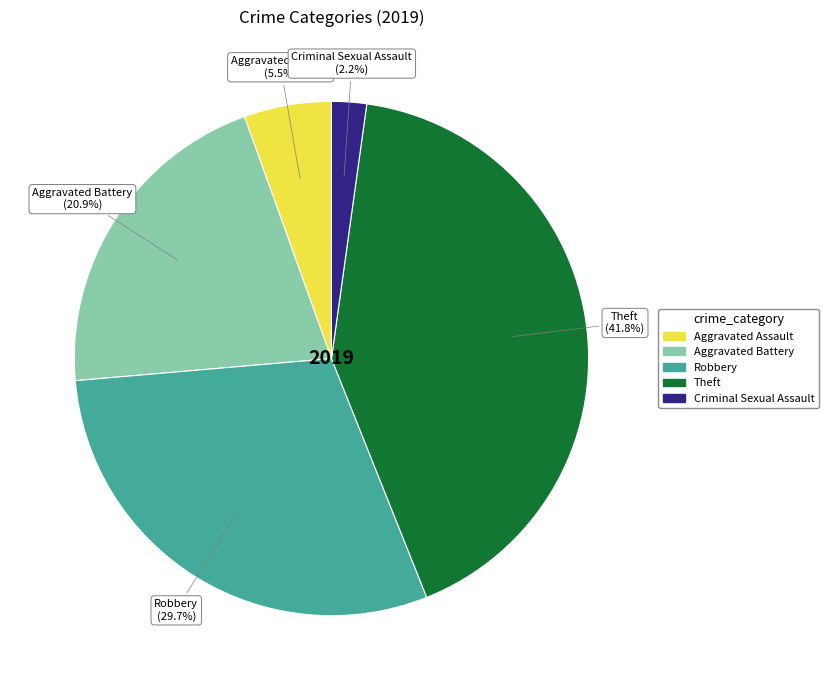

Is there a majority slice in this chart?

No